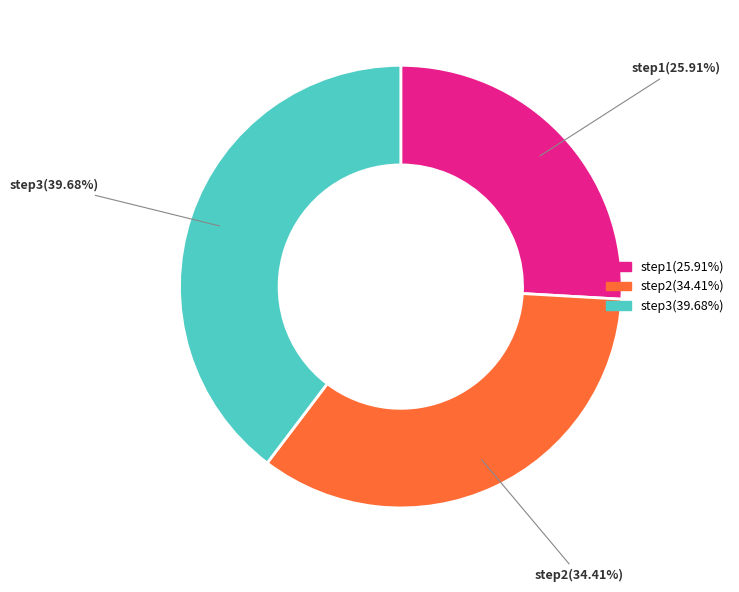

What percentage is NOT represented by step1?

74.1%